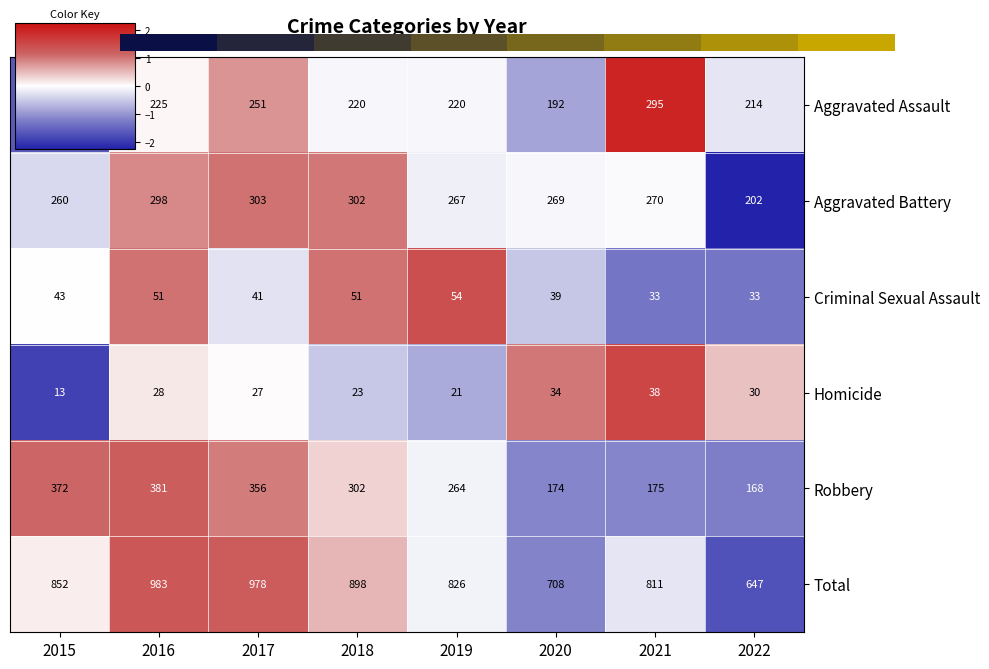

What is the difference between the maximum and second lowest values in the Robbery series?

207